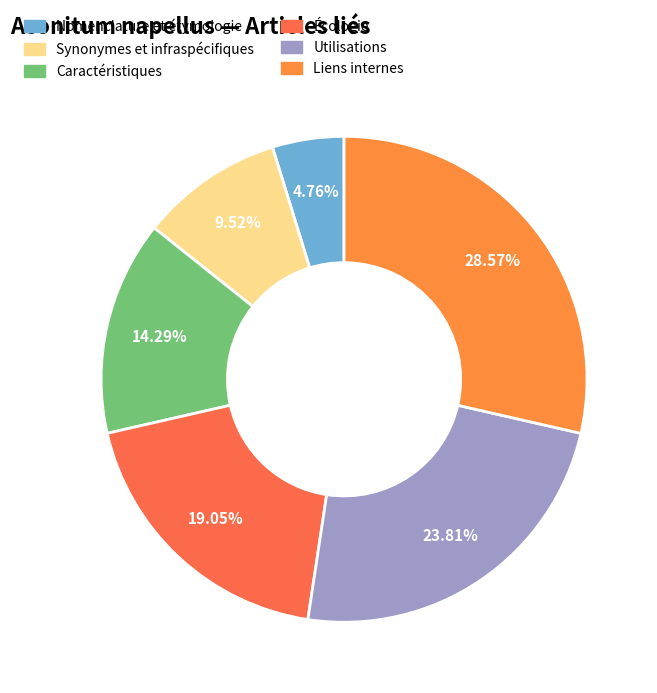

To the nearest percent, what is the difference between the largest and smallest slice percentages?

24%